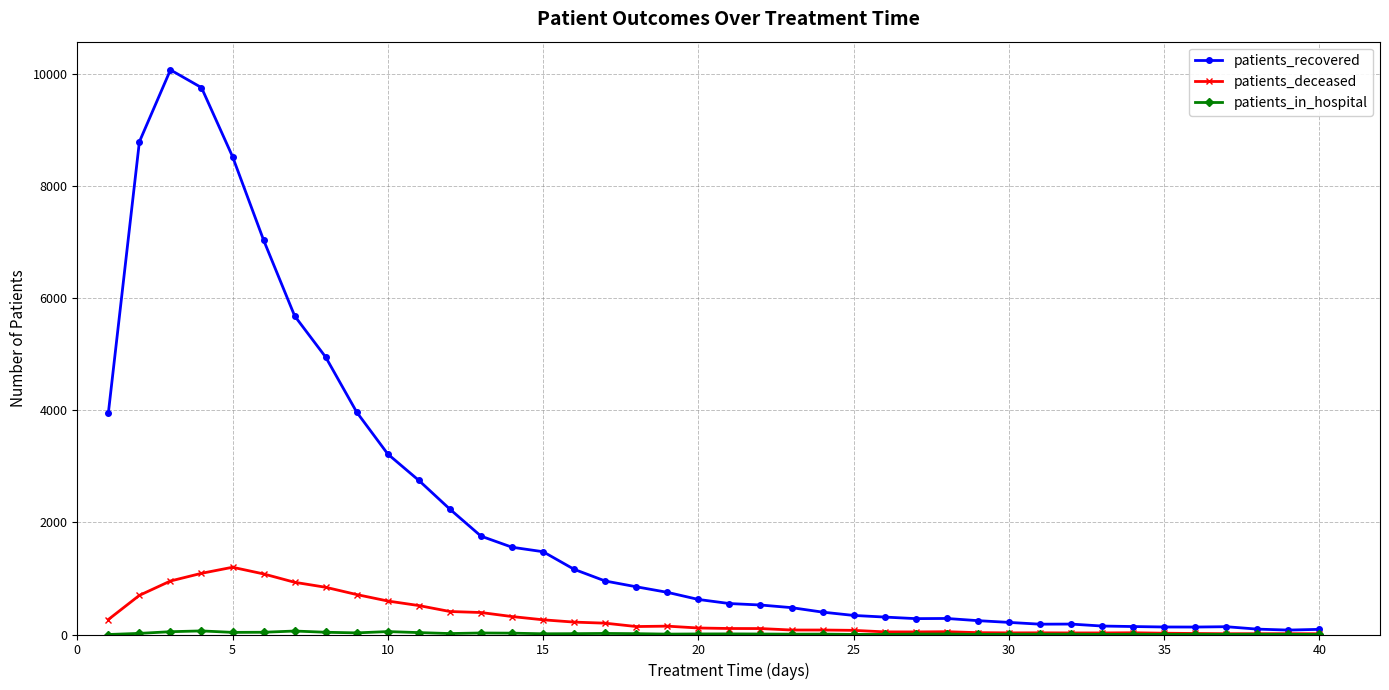

At how many categories does at least one series exceed 6219?

5